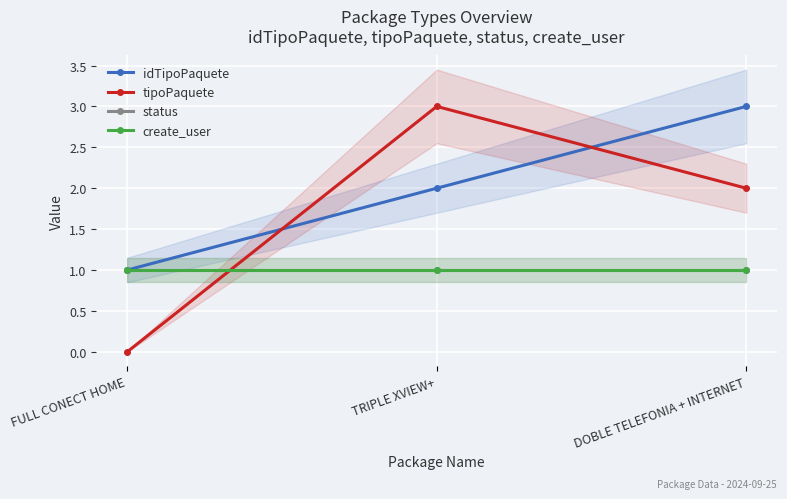

What position from the left is TRIPLE XVIEW+?

2